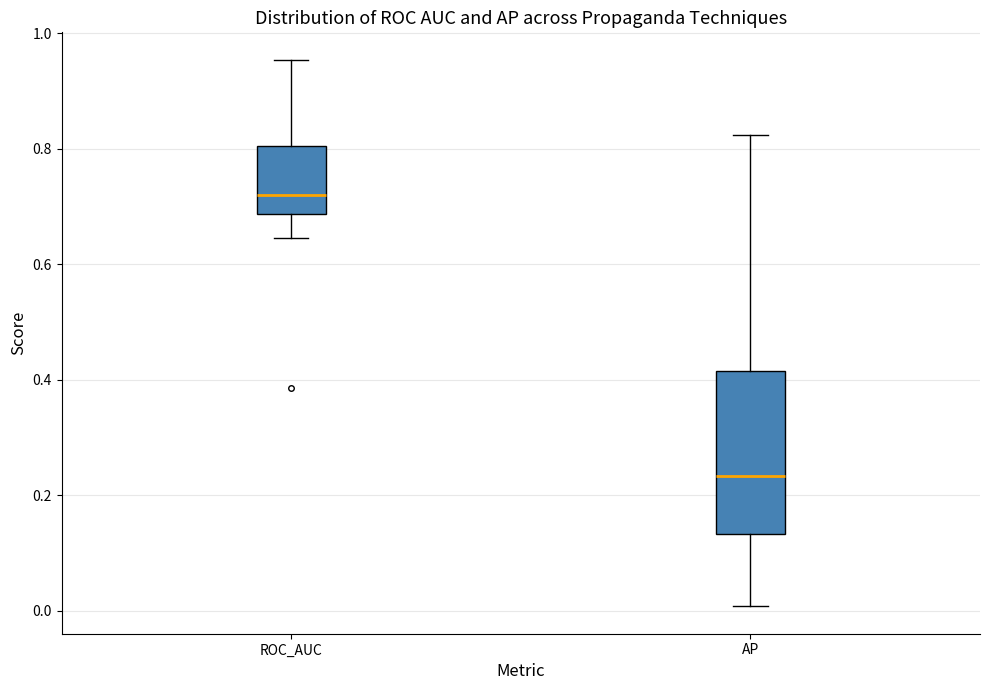

Which box's median line is the highest?

ROC_AUC